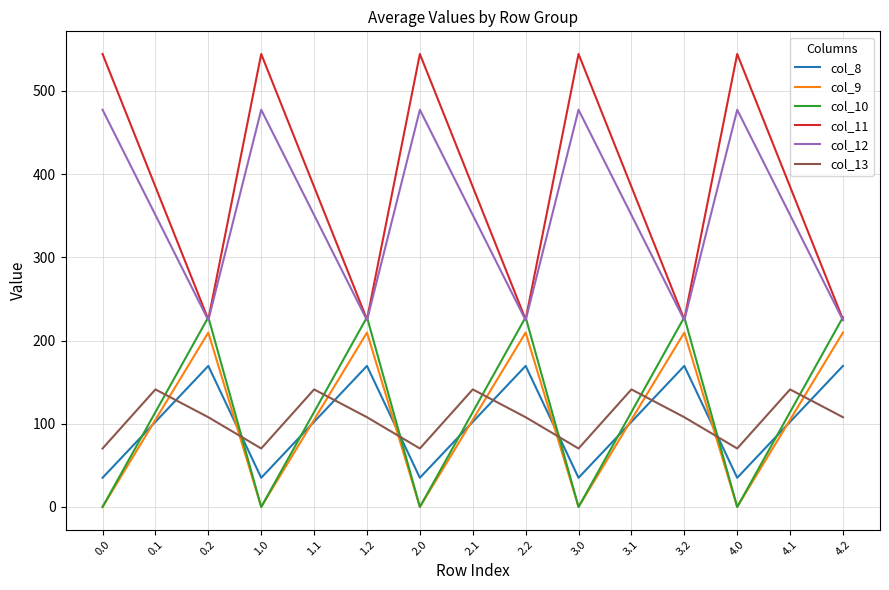

What is the maximum value shown in the chart?

544.3